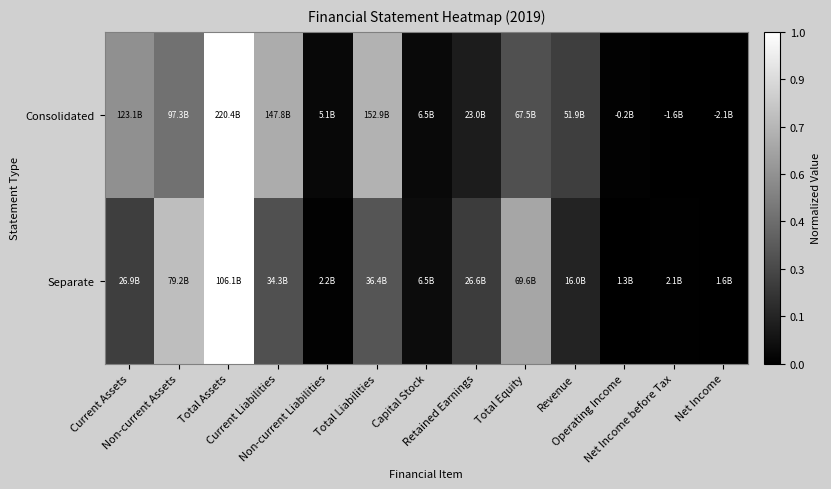

Which series has the largest total across all categories?

Consolidated